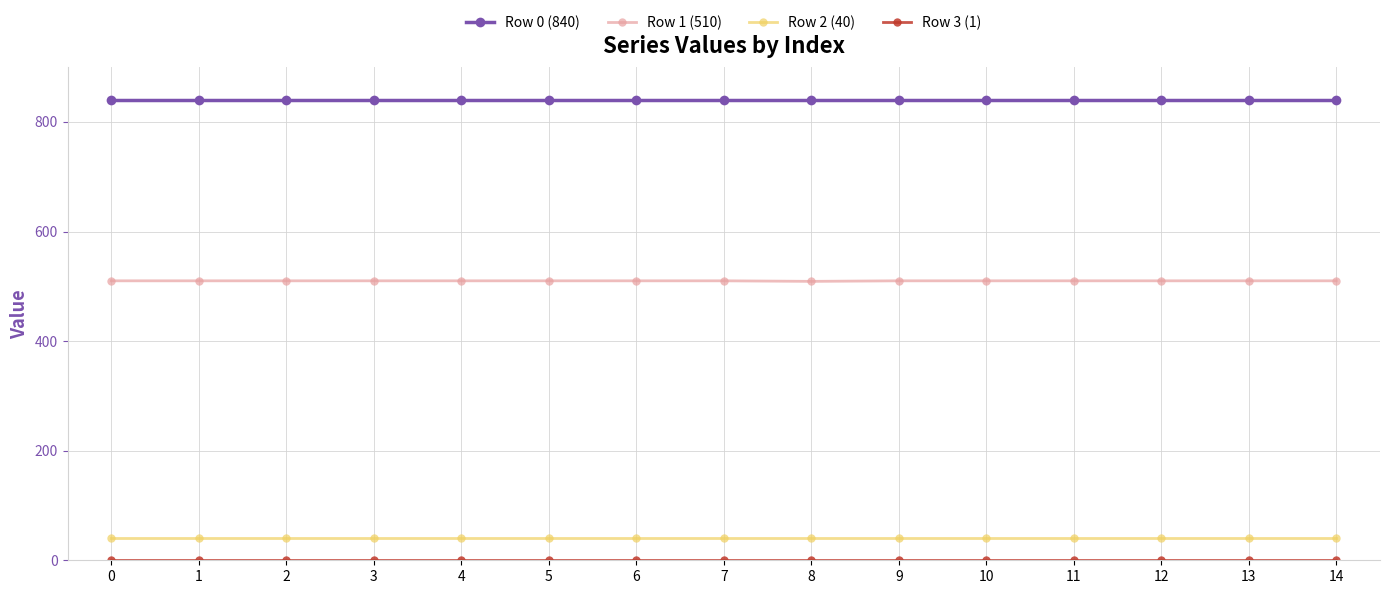

The value of Row 0 (840) at 10 is 840. True or false?

True